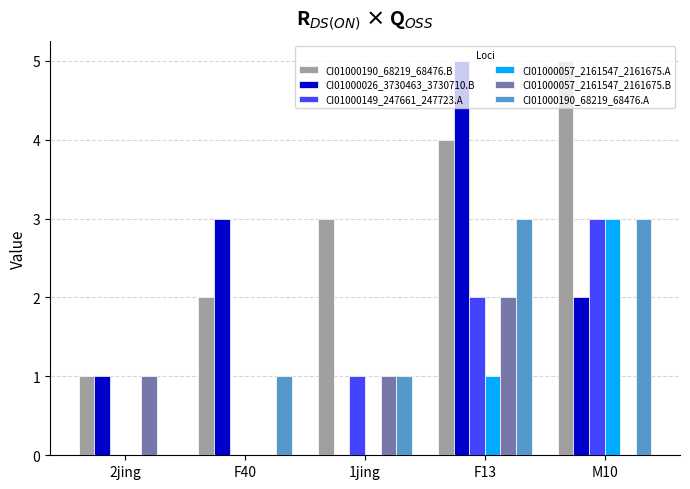

What are all the series names shown in the legend?

CI01000190_68219_68476.B, CI01000026_3730463_3730710.B, CI01000149_247661_247723.A, CI01000057_2161547_2161675.A, CI01000057_2161547_2161675.B, CI01000190_68219_68476.A